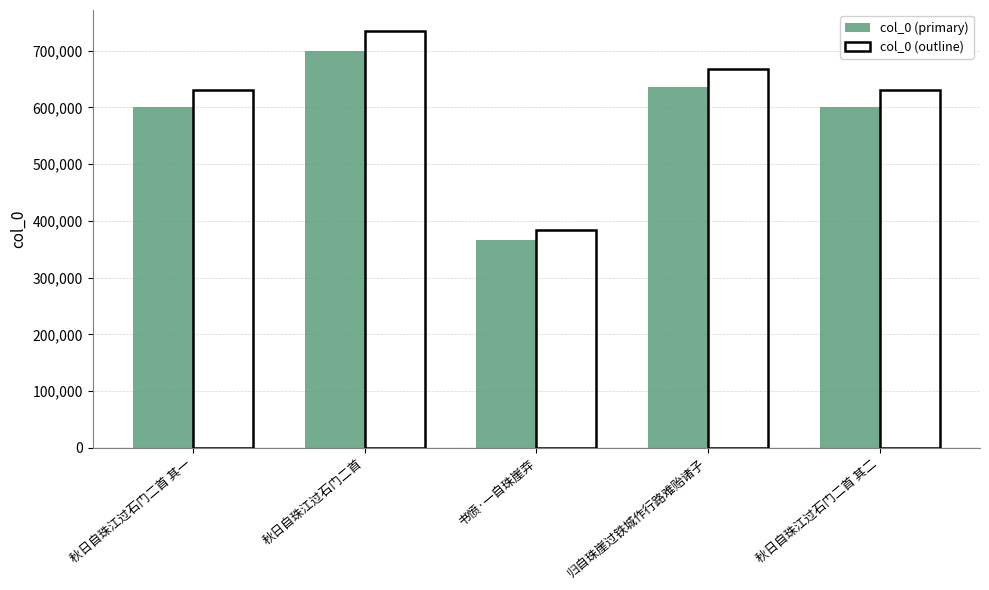

At which label is col_0 (outline) closest to 559371?

秋日自珠江过石门二首 其一